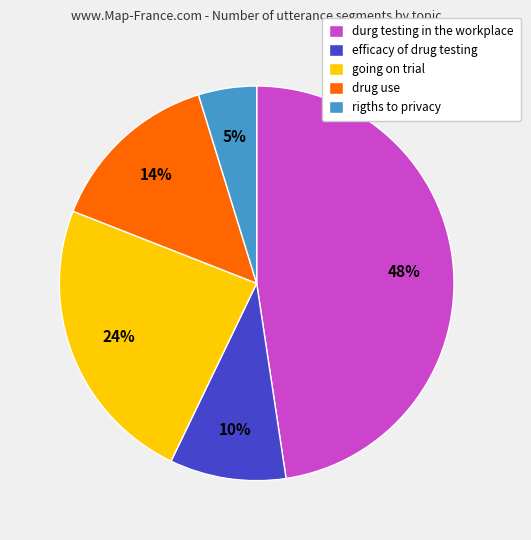

What percentage is the going on trial slice, to the nearest percent?

24%